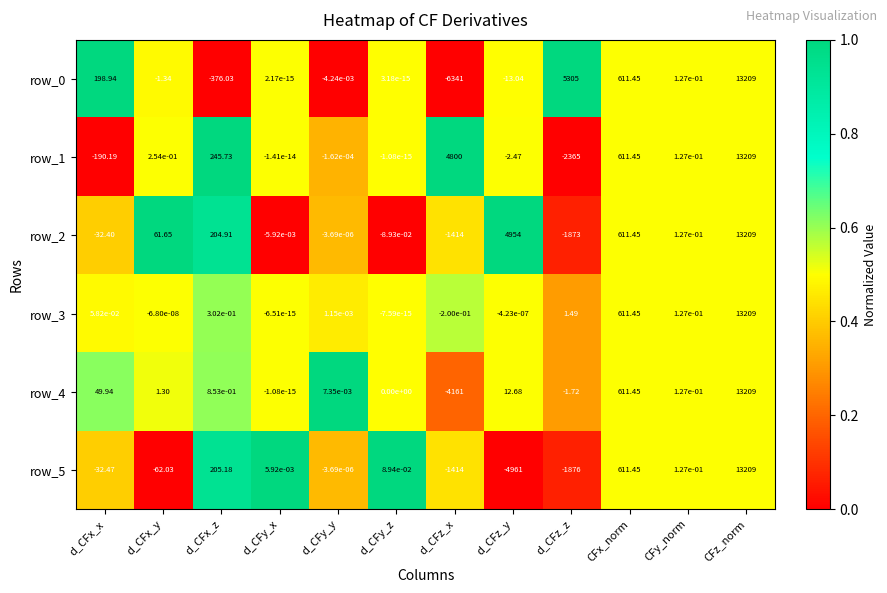

Between d_CFy_z and d_CFz_y, which series saw the biggest shift?

row_5